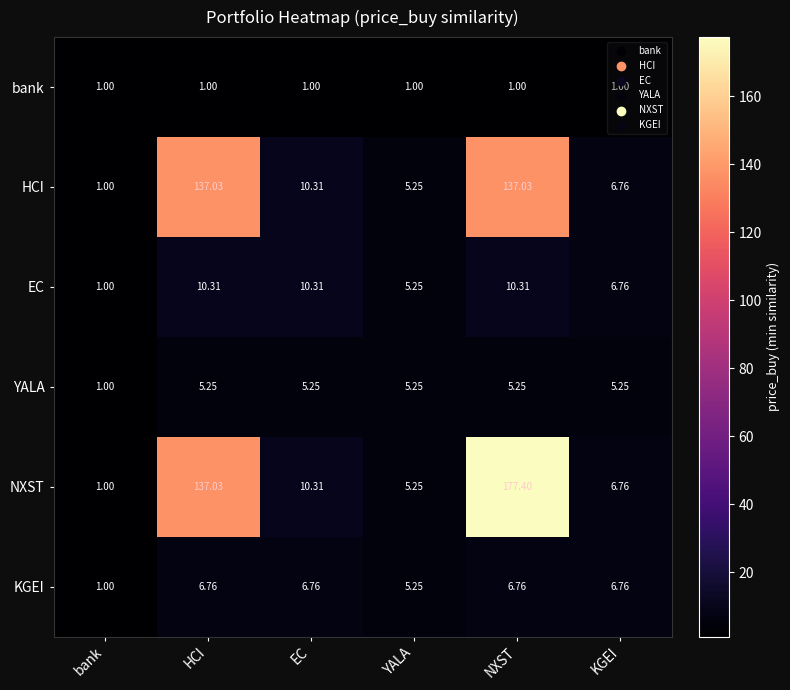

At which label is YALA closest to 3?

bank